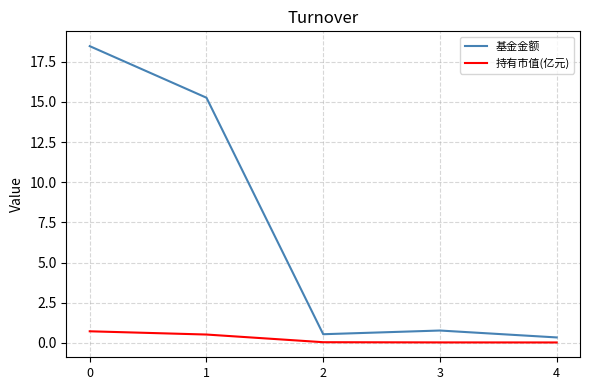

How many lines are shown in the chart?

2